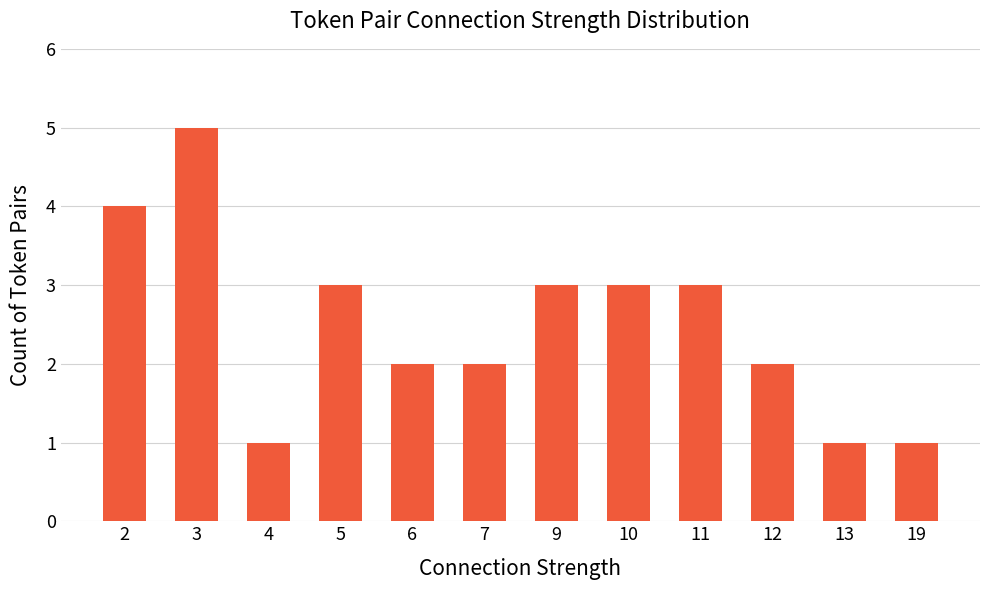

What is the change in value from 2 to 19?

-3